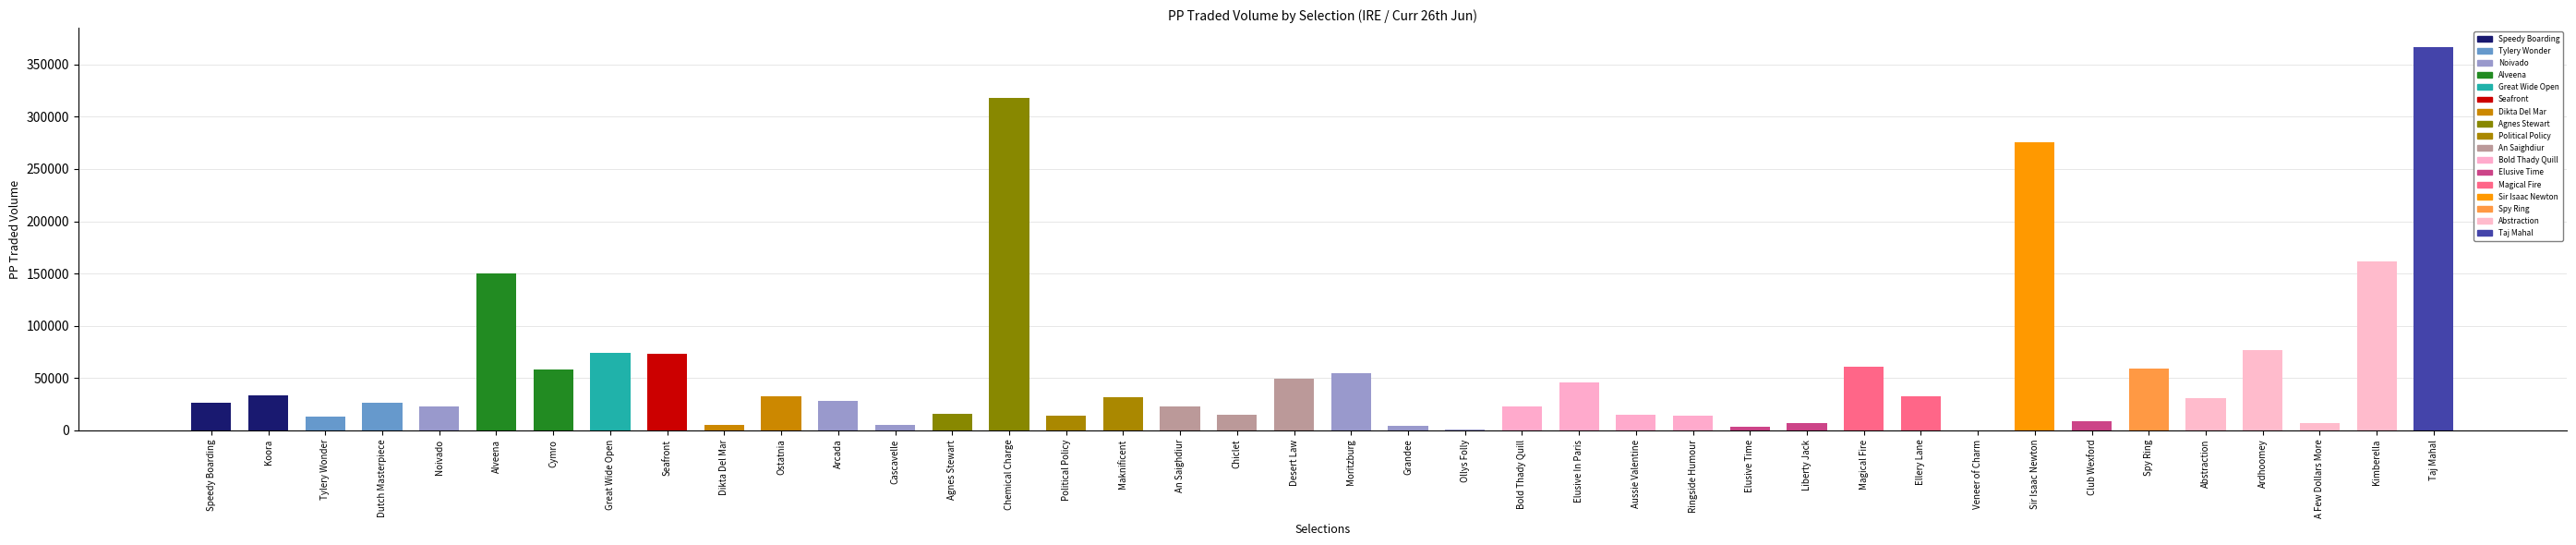

What is the change in value from Tylery Wonder to Kimberella?

+148391.1